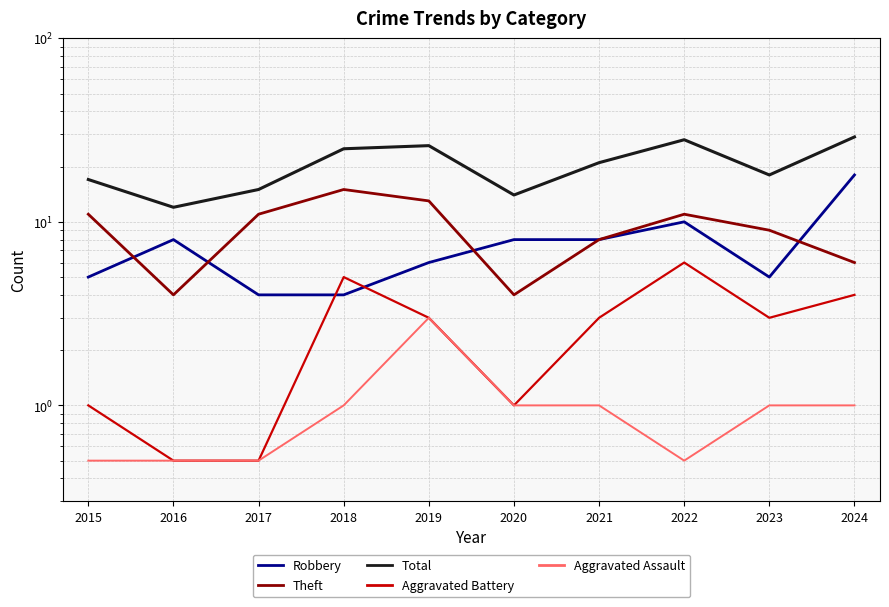

At which category is the sum across all series the highest?

2024